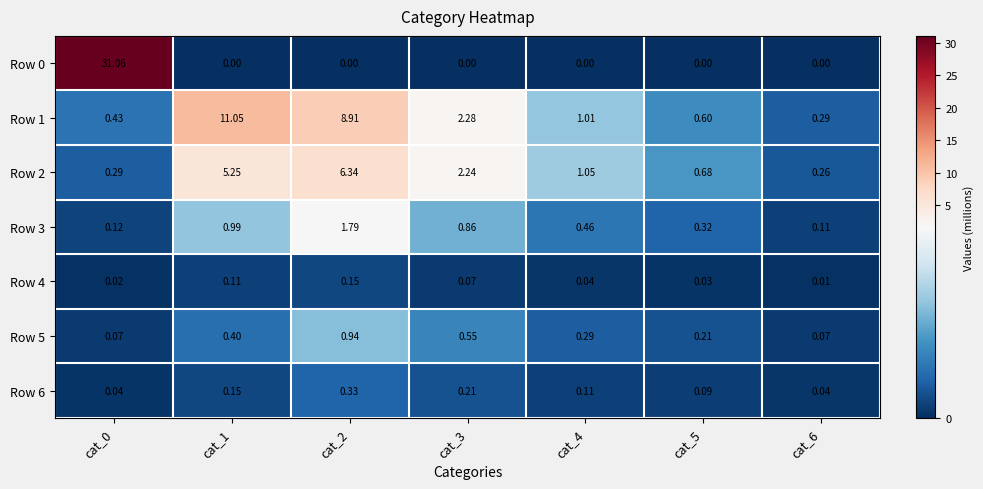

Which series has the largest range (max minus min)?

Row 0